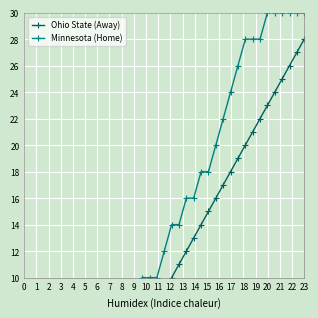

At how many categories does at least one series exceed 17?

15